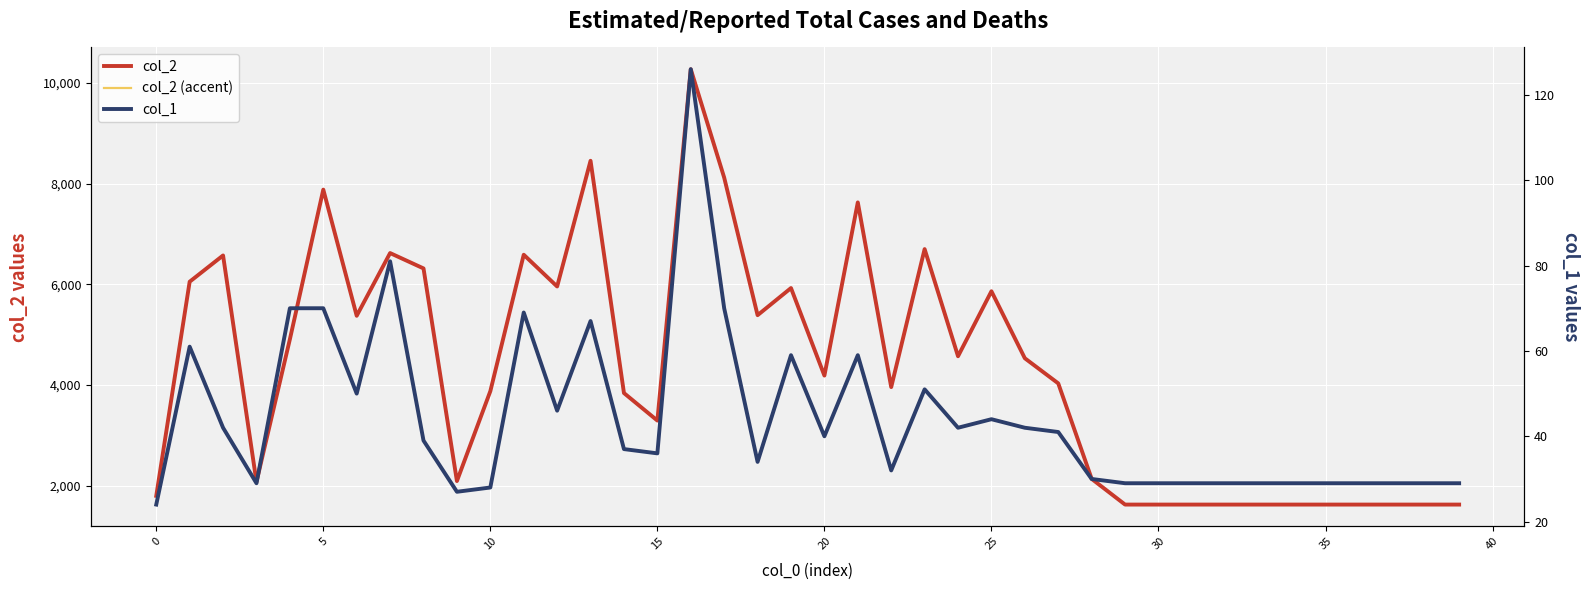

What value does the col_2 (accent) series have at 25?

5862